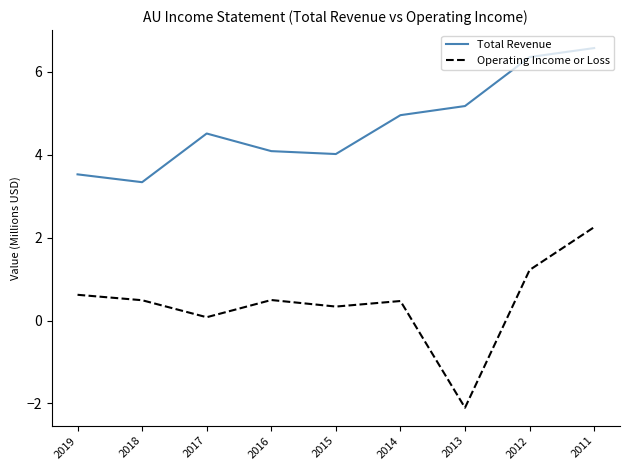

Which category has the highest value in the Total Revenue series?

2011